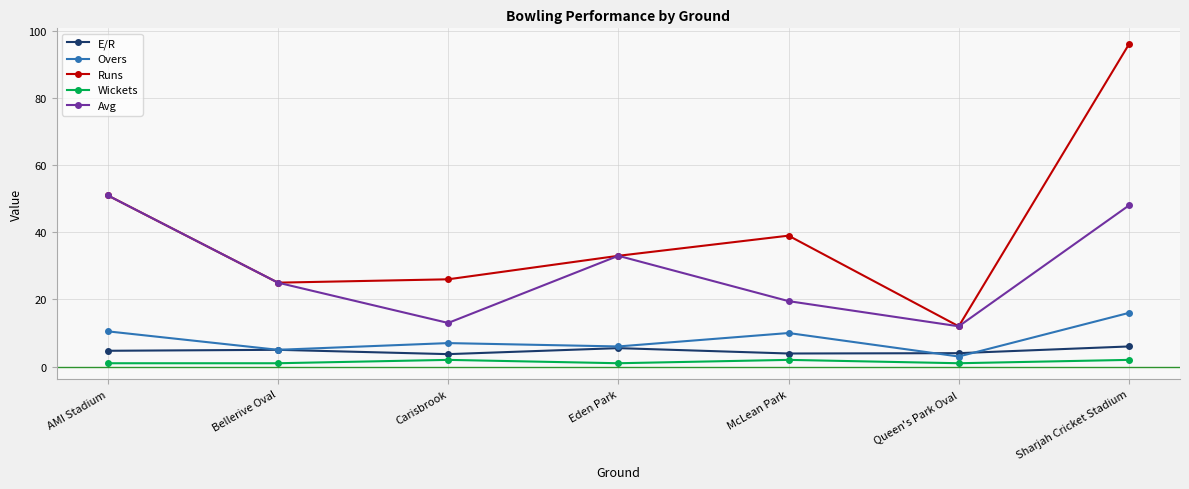

At which label does Runs reach its minimum?

Queen's Park Oval